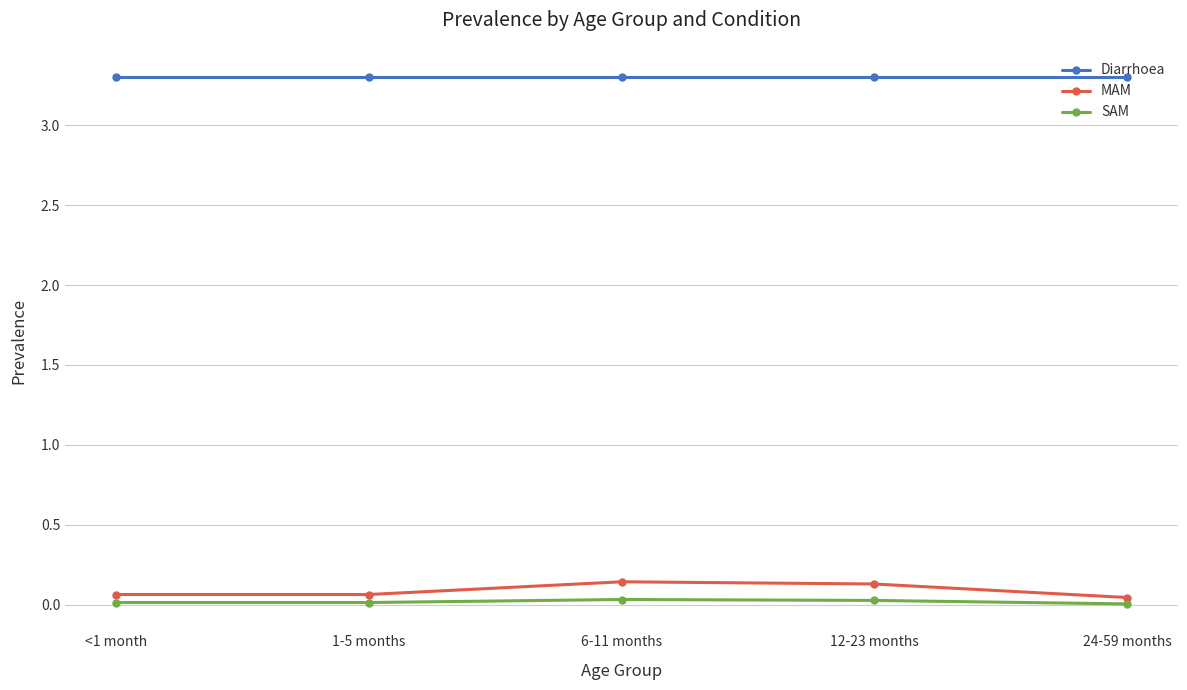

Is it true that MAM equals 0.1 at <1 month?

True